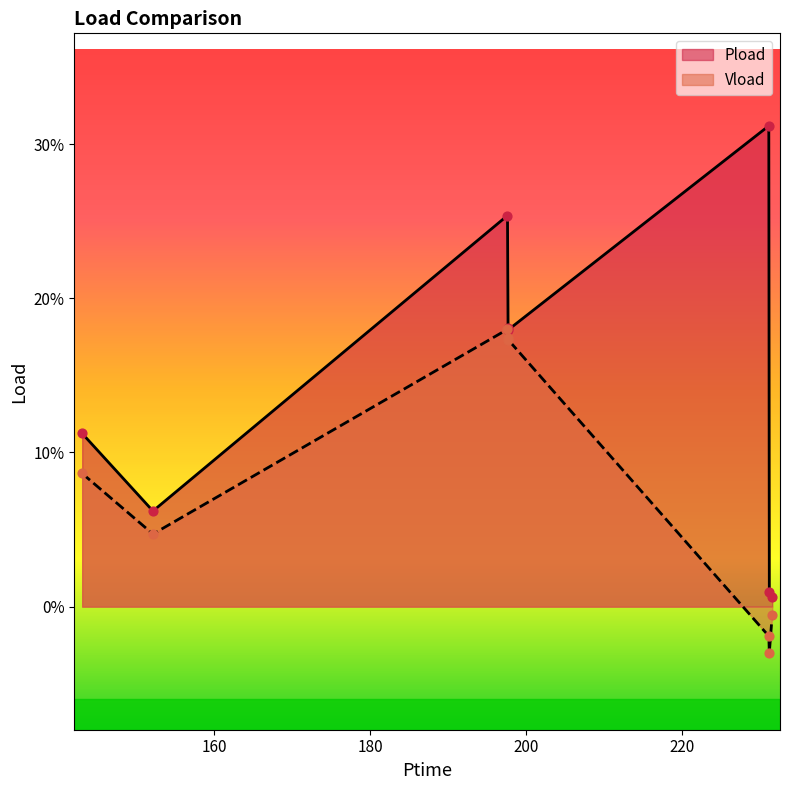

Which series has the largest Y range (max minus min)?

Pload